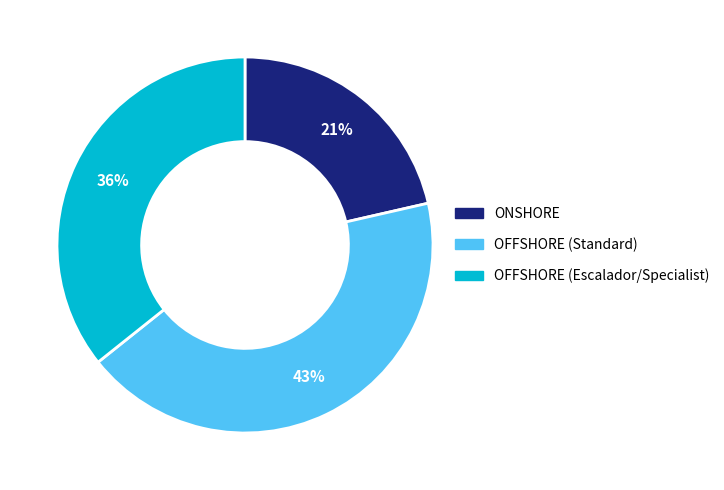

To the nearest percent, what is the average slice percentage?

33%